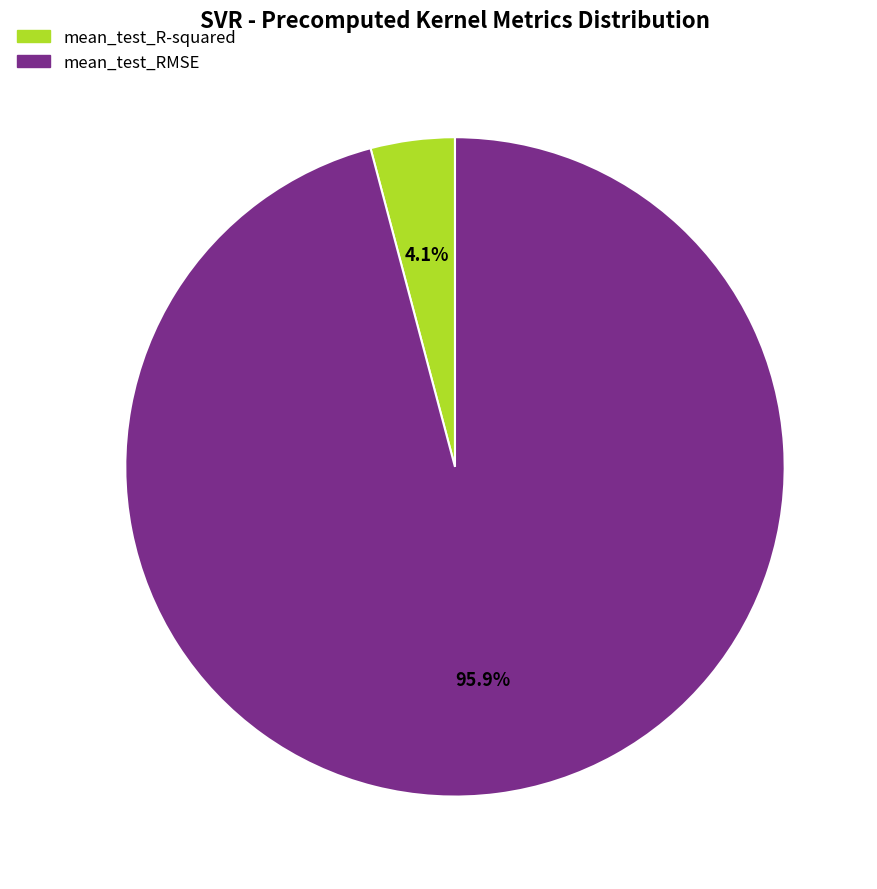

How many slices are in this pie chart?

2